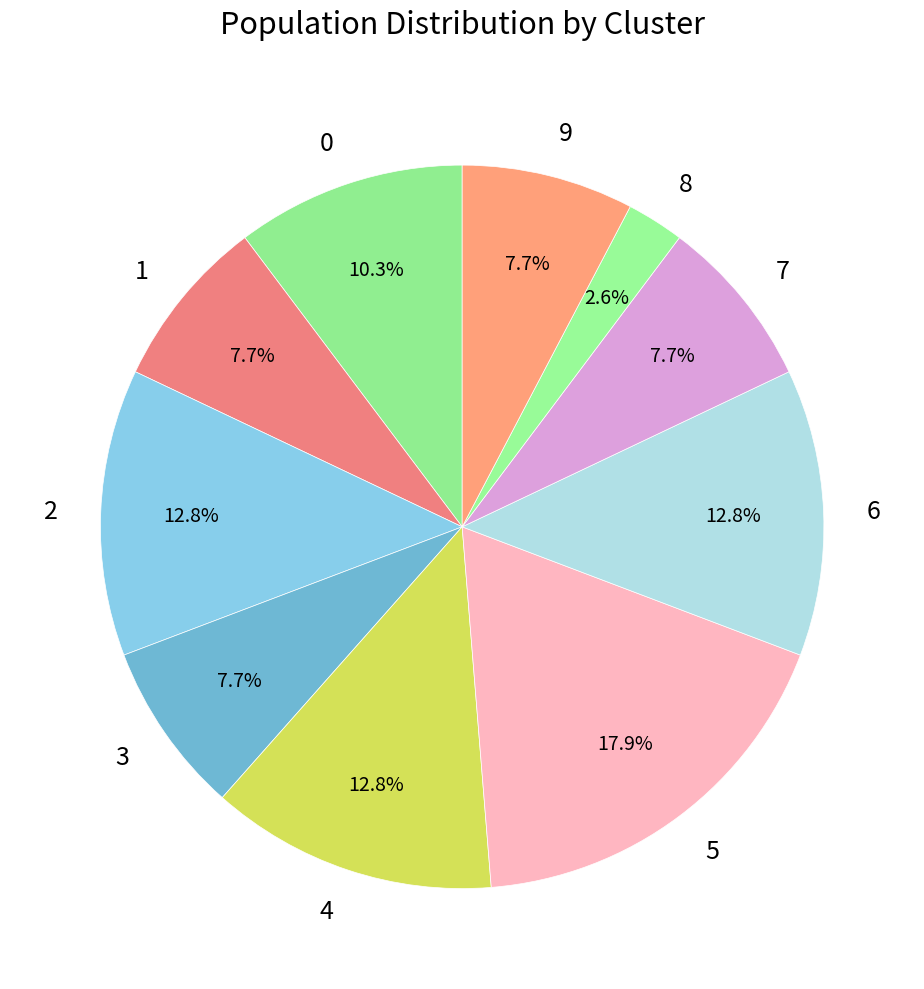

Which has a higher value, 3 or 5?

5